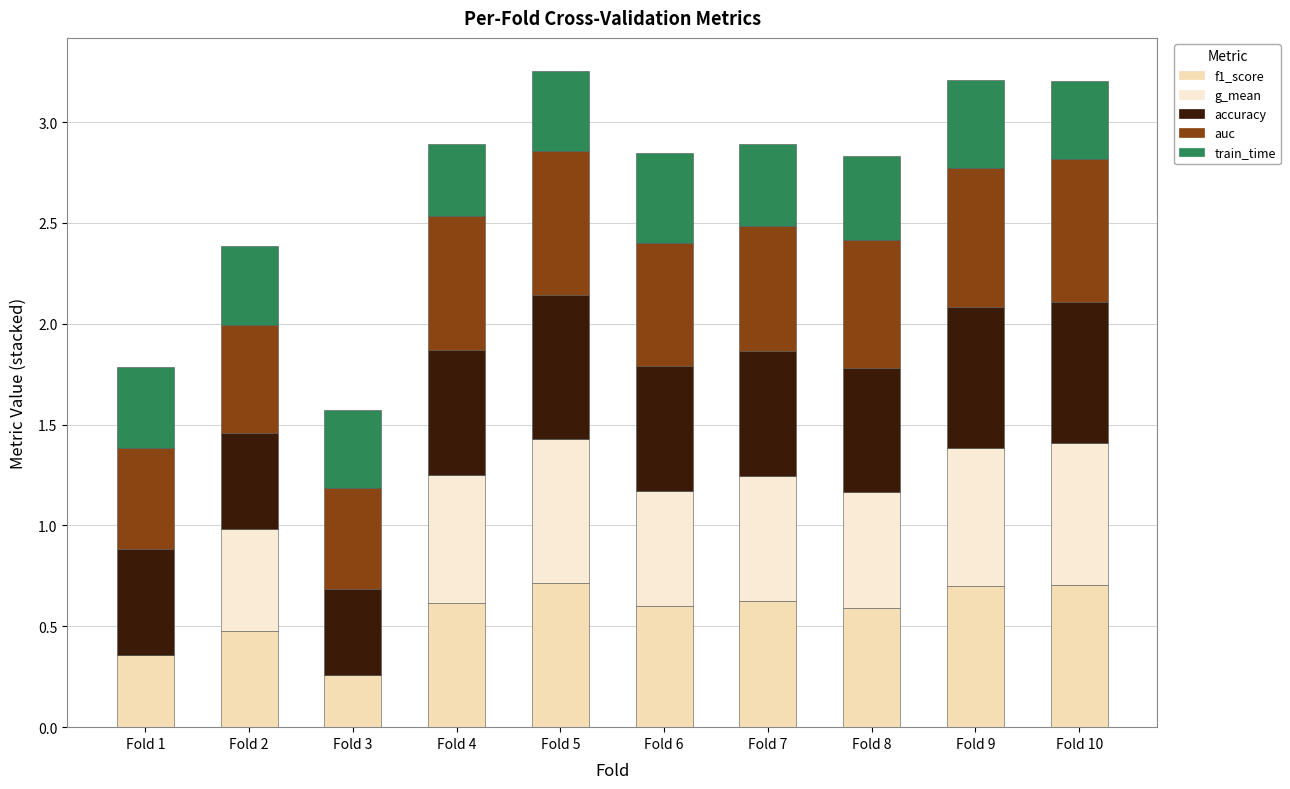

What is the difference between the maximum and minimum values in the g_mean series?

0.7